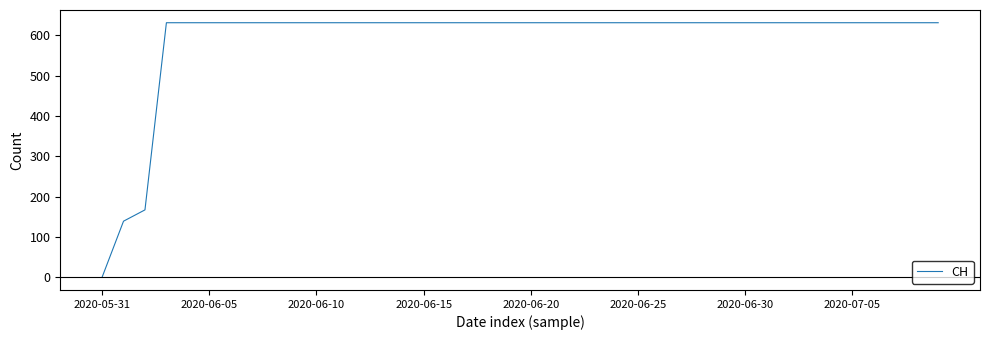

What is the greatest value displayed?

631